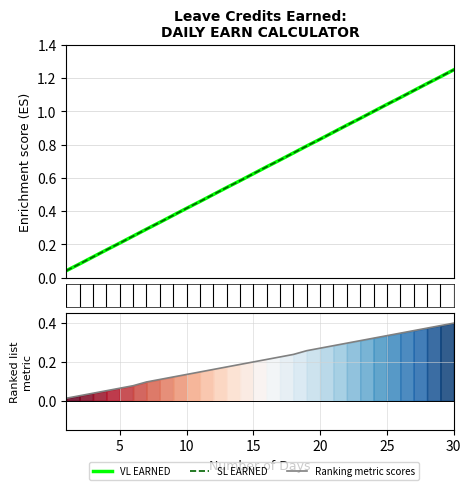

Is it true that Ranking metric scores equals 0.1 at 5?

False